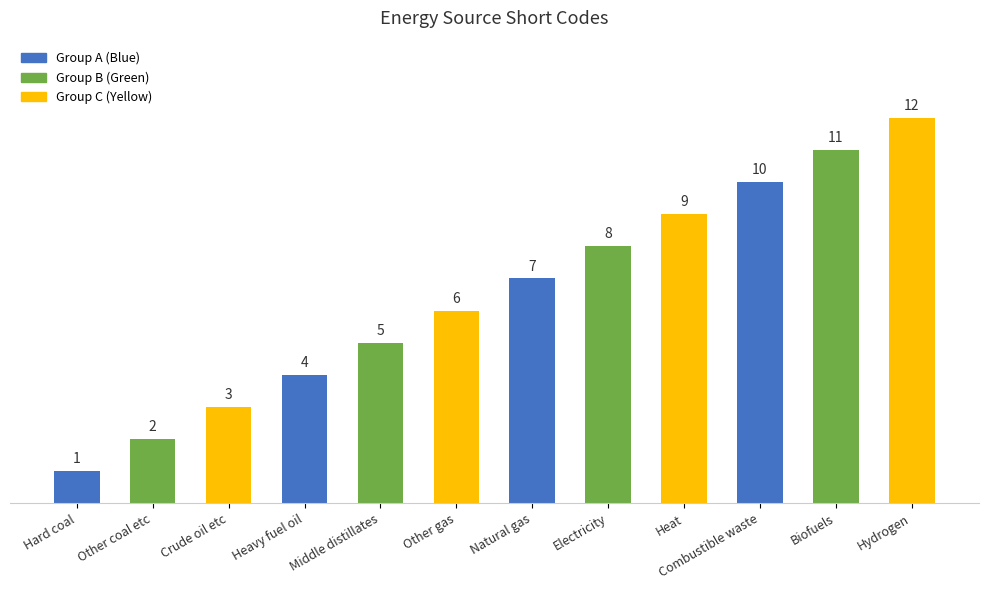

Which label corresponds to the smallest value in the chart?

Hard coal